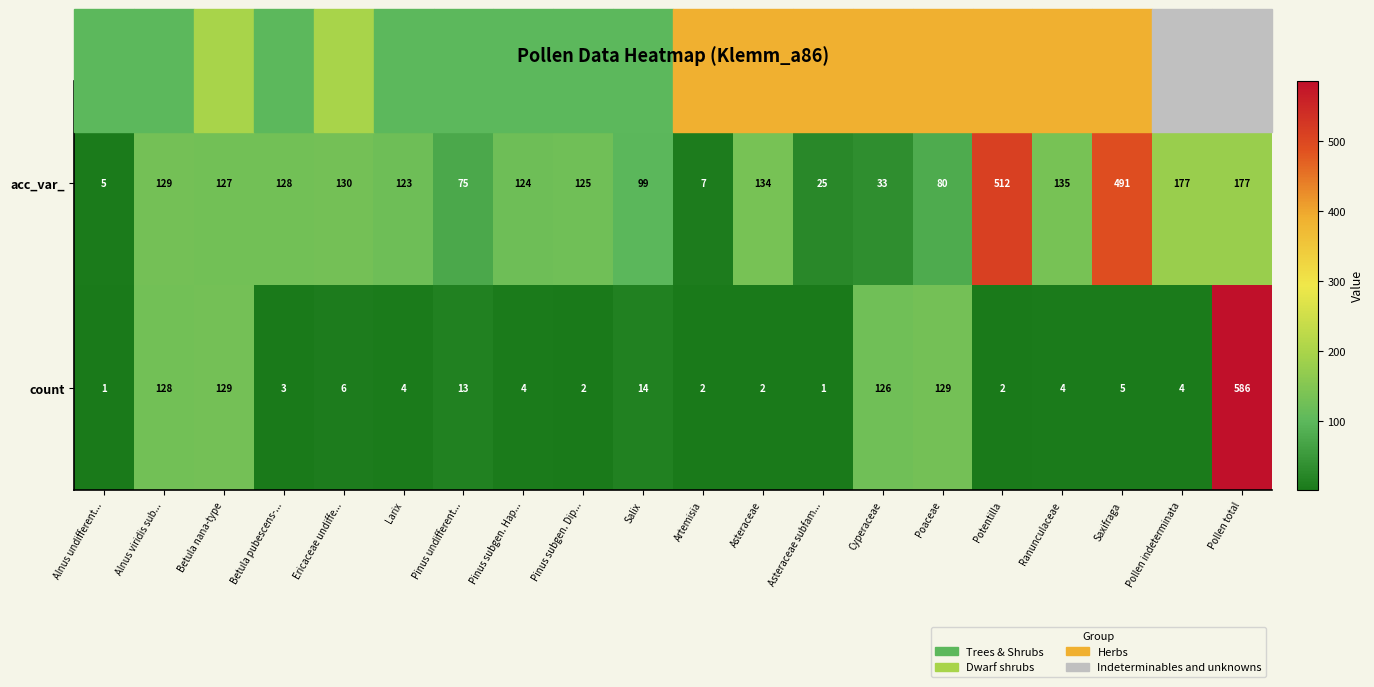

At which label does count first exceed 4?

Alnus viridis sub...